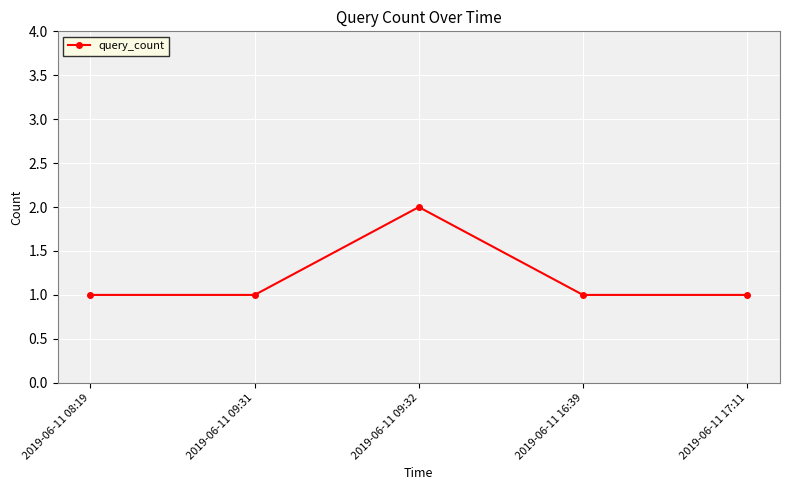

The chart shows a value of 4 at 2019-06-11 09:32. True or false?

False